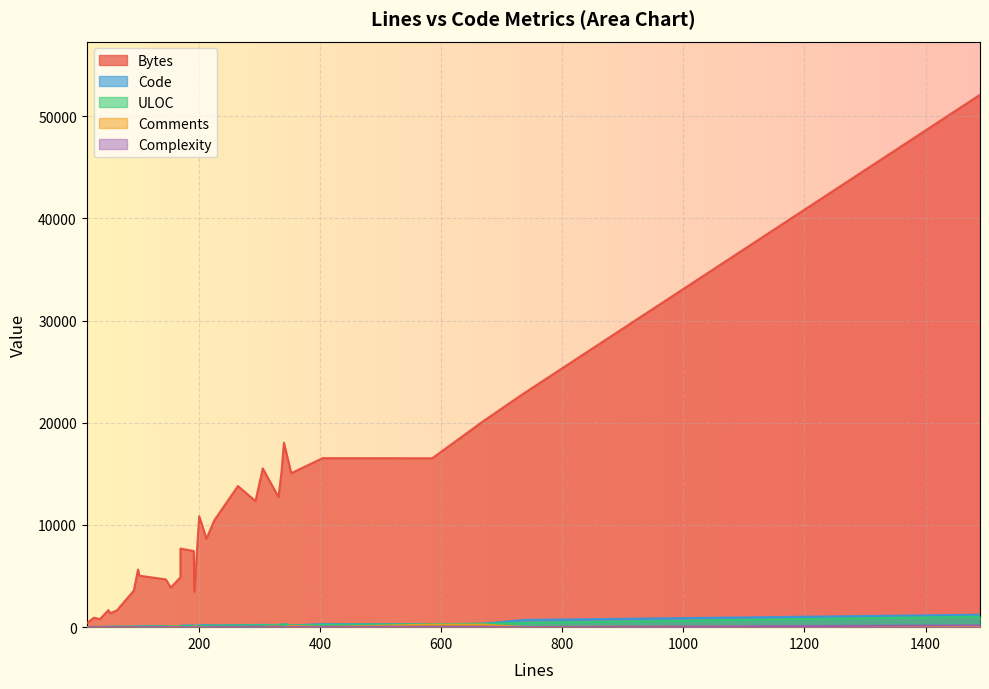

How many lines are shown in the chart?

5